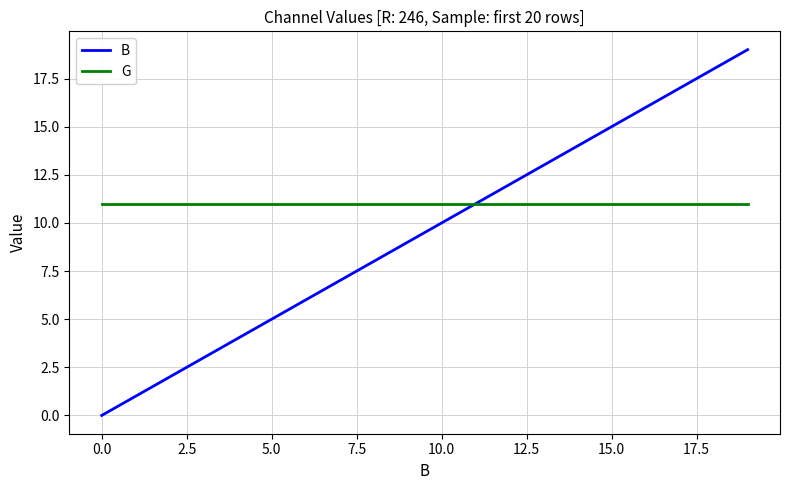

What is the highest value of the G series?

11